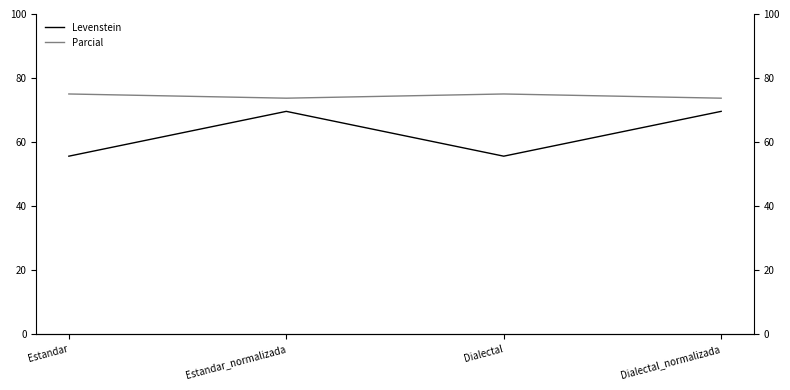

What is the lowest value of the Parcial series?

73.7